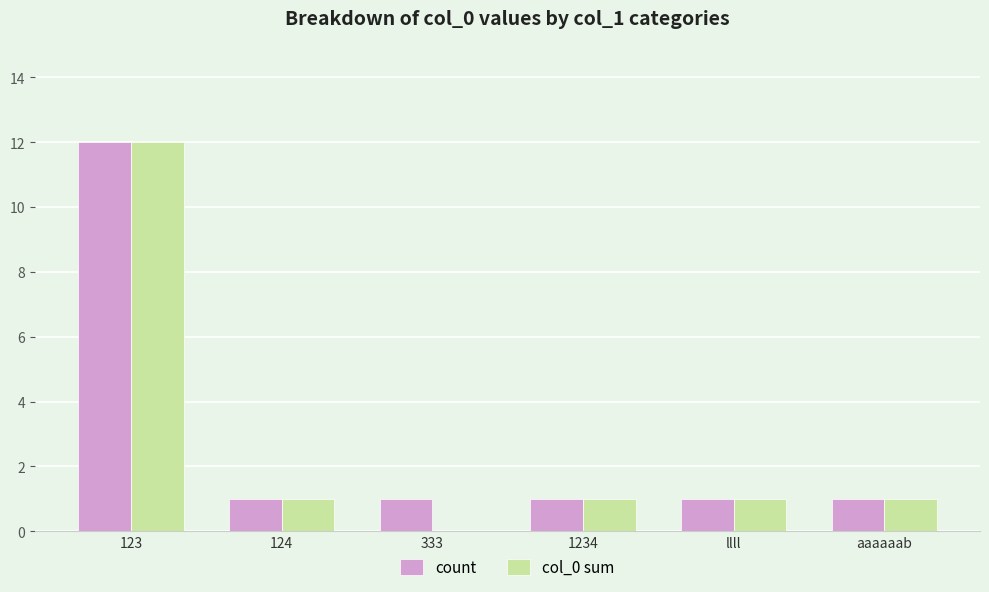

Which series has the largest total across all categories?

count